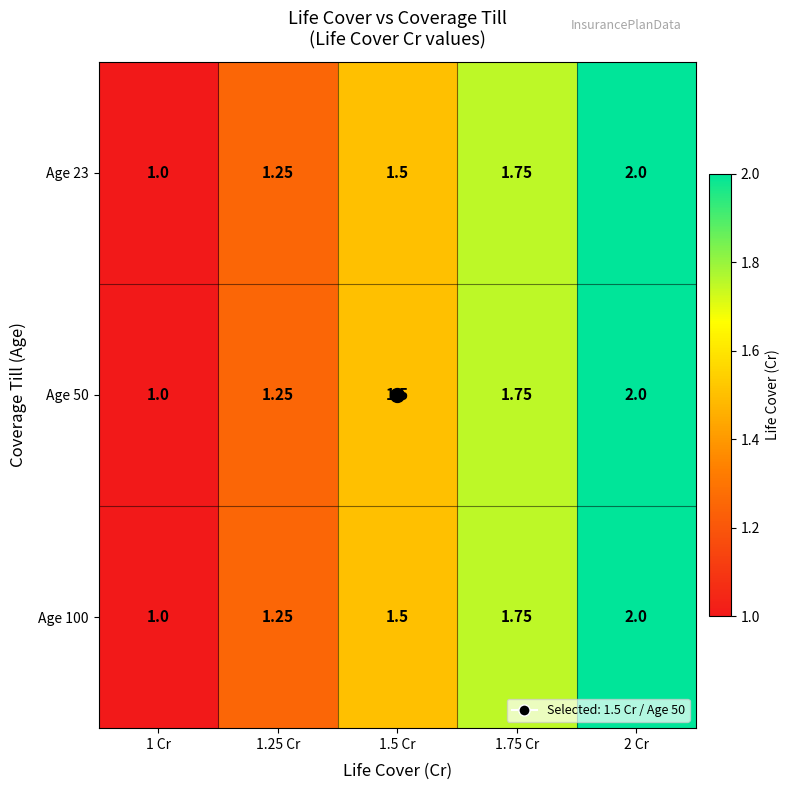

How many categories are shown in the chart?

5